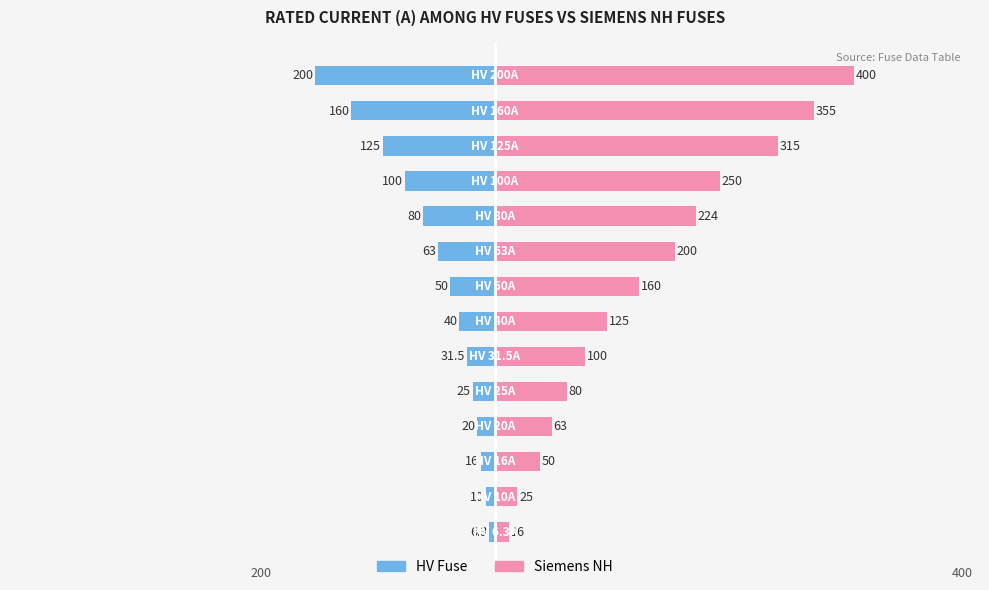

Count the number of categories in the chart.

14